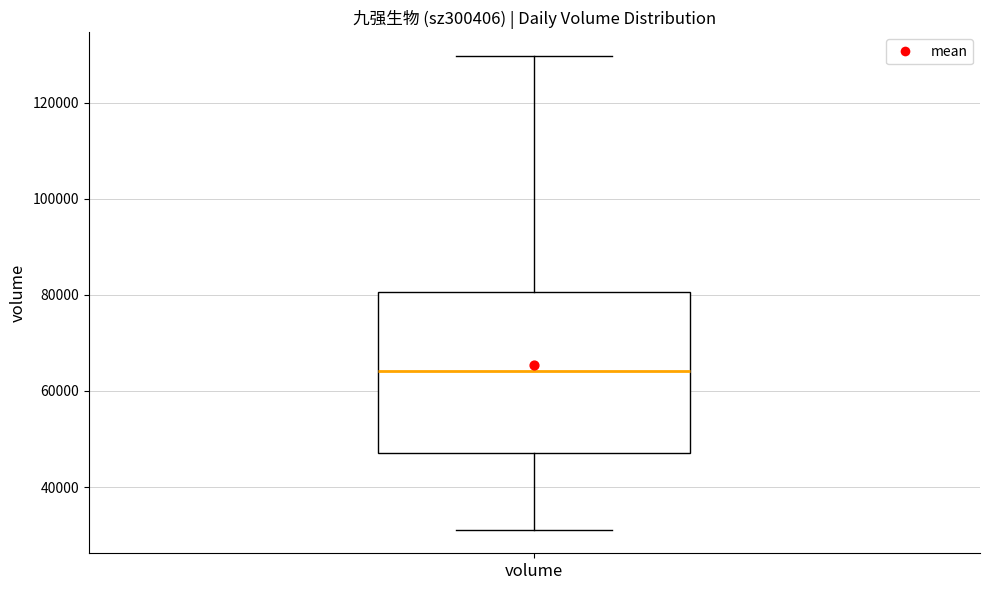

Transcribe this box plot: give where the median line is, the range the box spans, and where the two whiskers end, as read against the y-axis. The values are not printed on the chart, so give them approximately, as read against the axis.

median 64000, box 48000 to 80000, whiskers 32000 to 130000